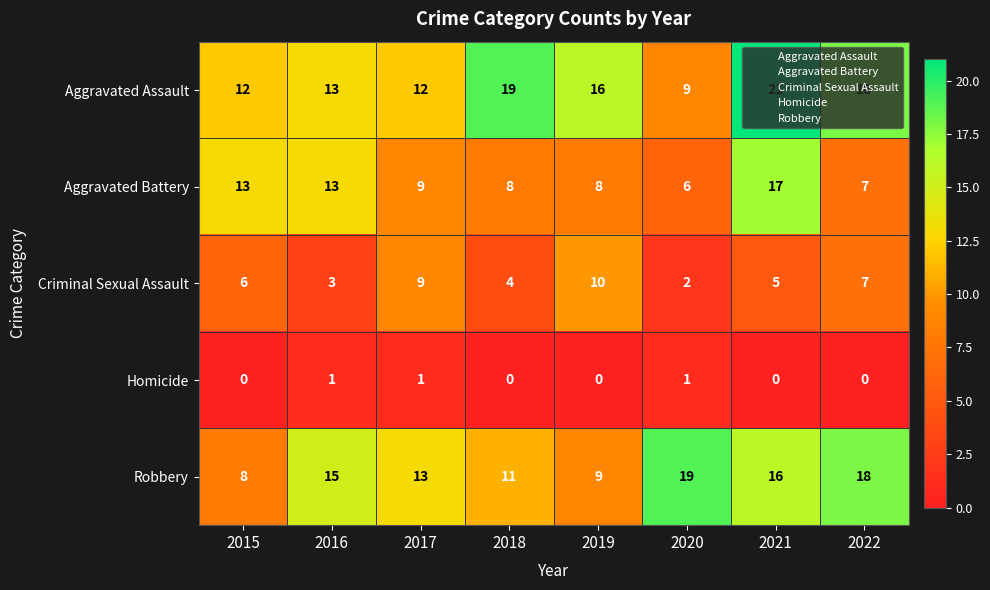

What is the average value of the Aggravated Battery series?

10